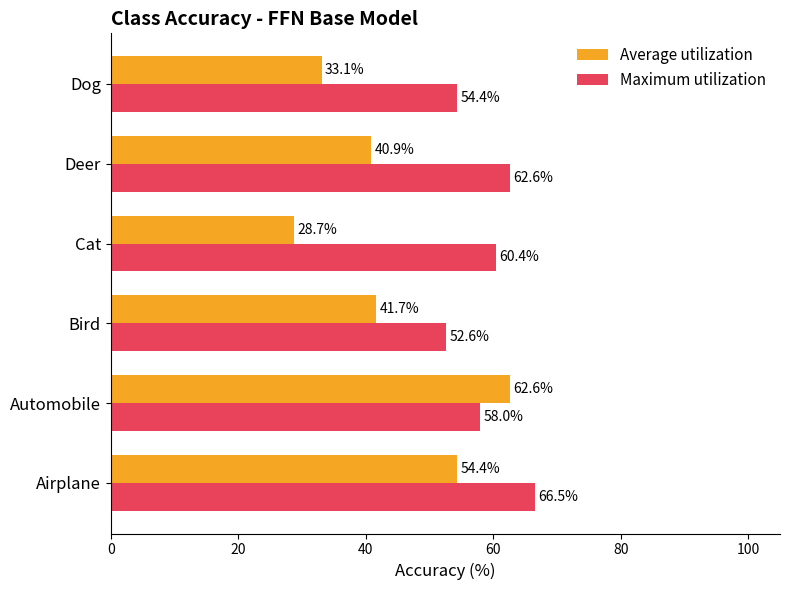

The value of Average utilization at Automobile is 81.8. True or false?

False